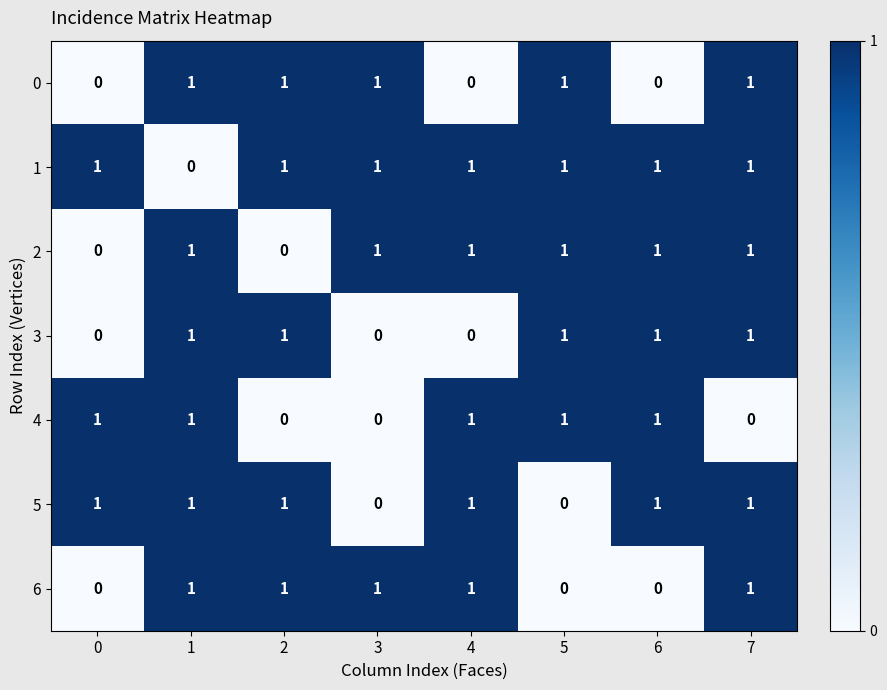

What is the total value across all series at 7?

6